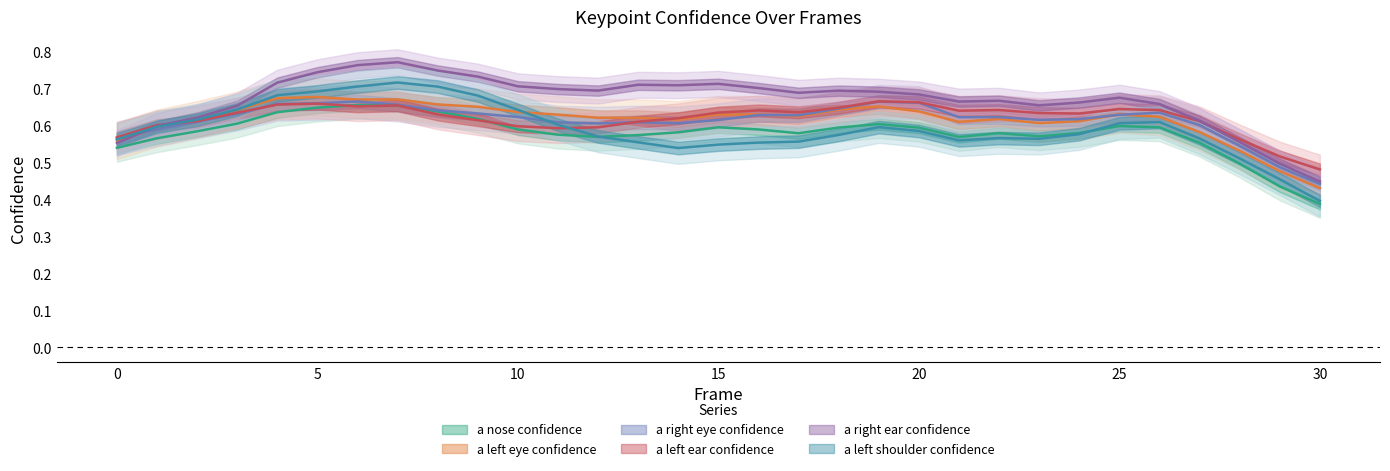

Rank the series at 10 from highest to lowest value.

a_right_ear_confidence, a_left_shoulder_confidence, a_left_eye_confidence, a_right_eye_confidence, a_left_ear_confidence, a_nose_confidence